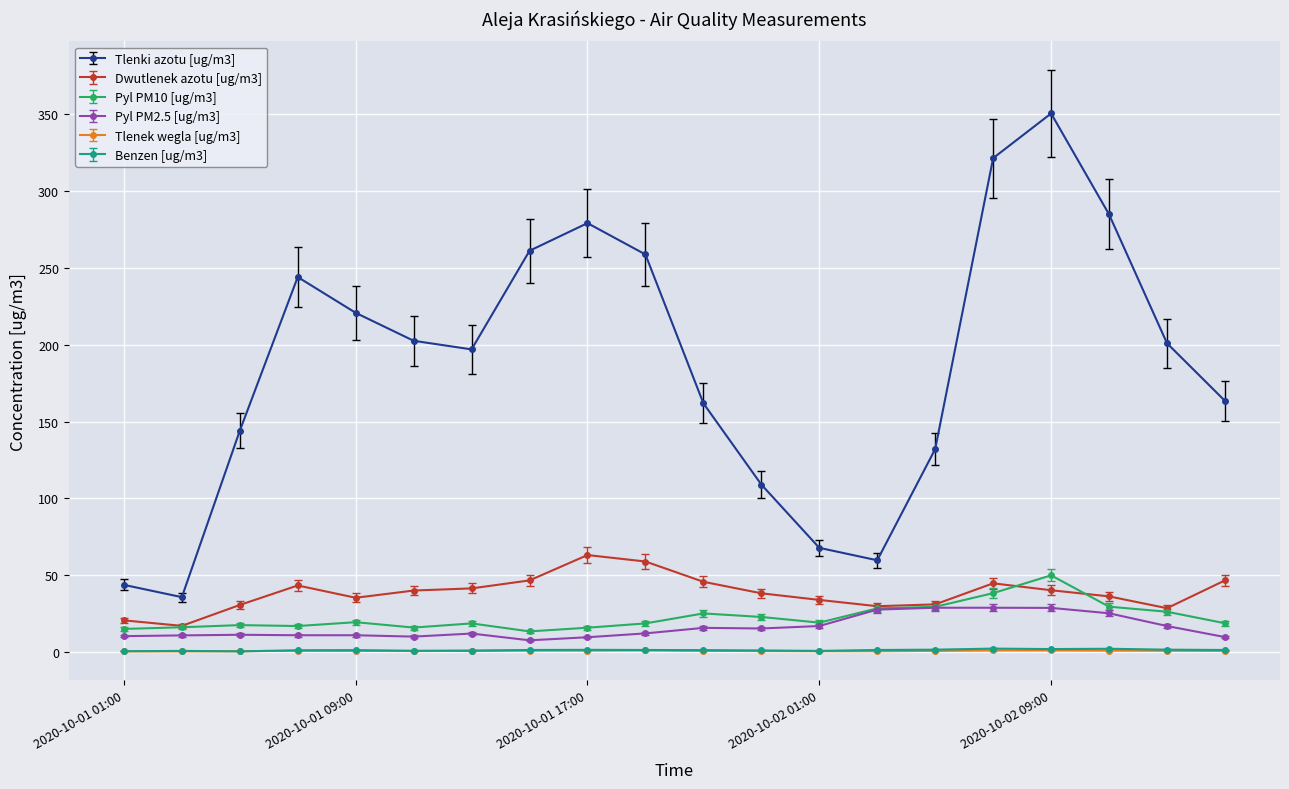

What is the value of the Tlenki azotu [ug/m3] point at the 17th from the left?

350.6